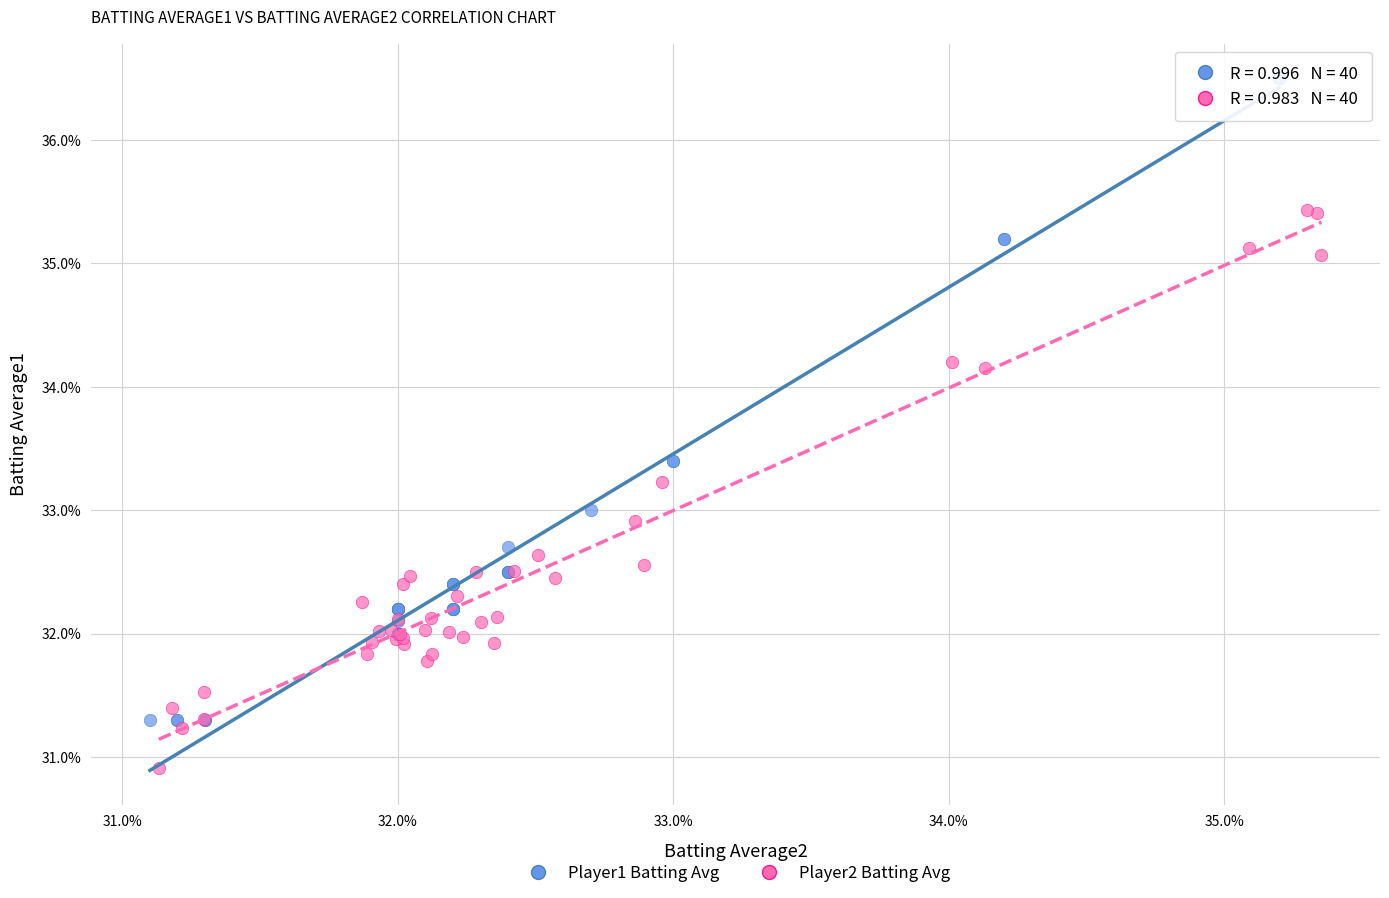

Which series has the largest Y range (max minus min)?

Player1 Batting Avg